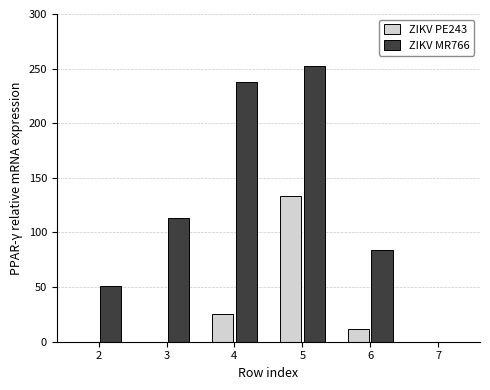

Does the chart contain stacked bars?

No